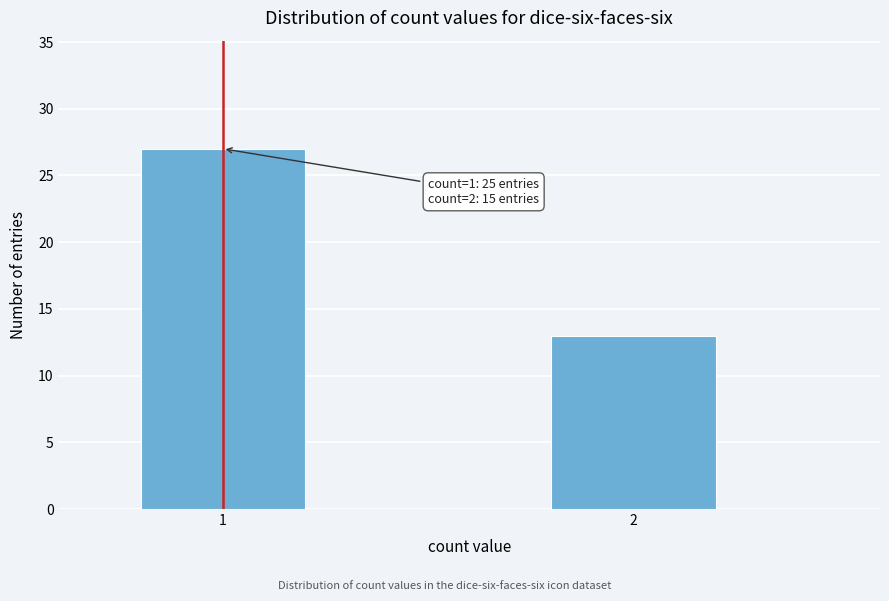

Reading left to right, what are all the values shown in this chart?

27	13